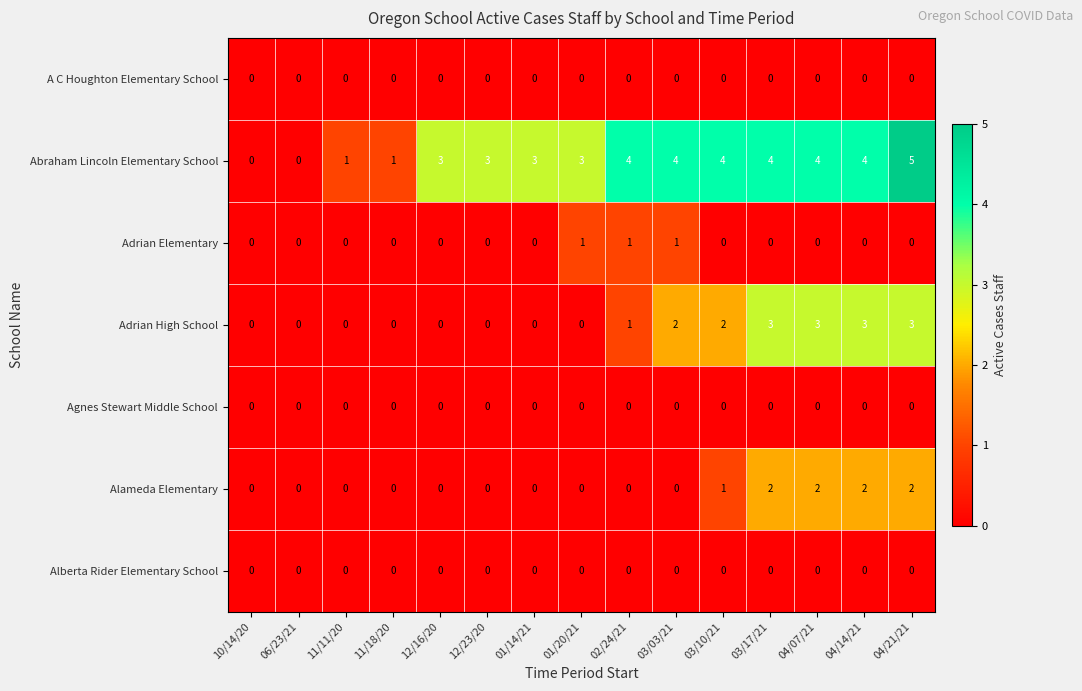

Which series has the largest total across all categories?

Abraham Lincoln Elementary School